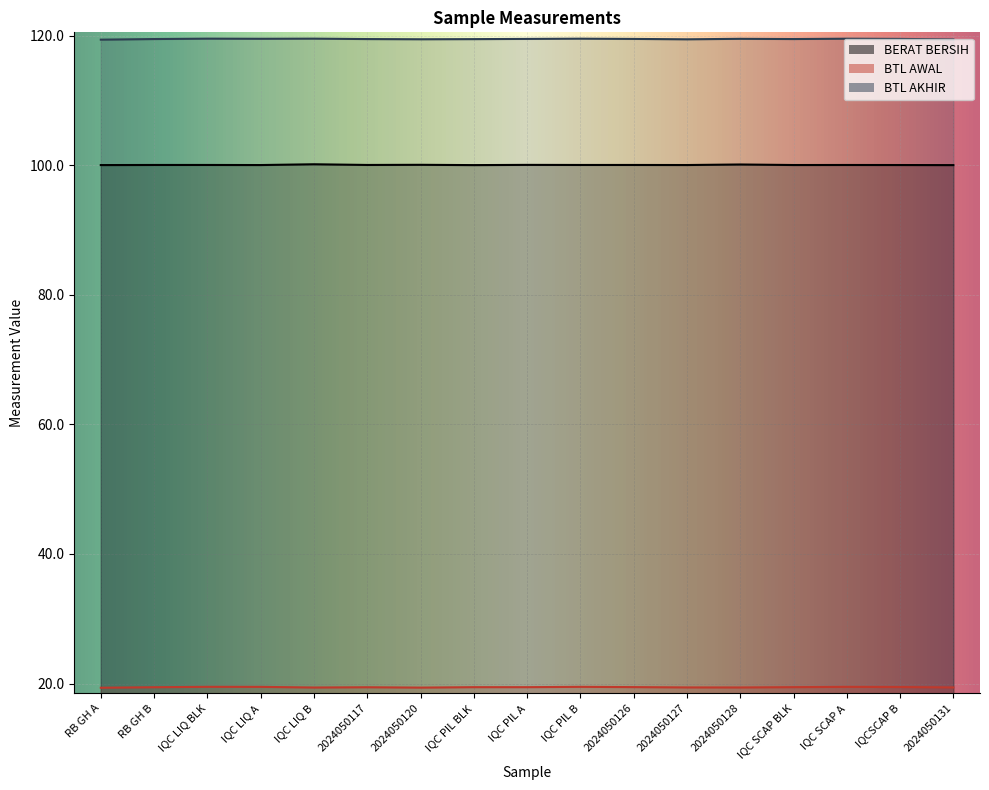

Reading left to right, transcribe all the data shown in this chart.

BERAT BERSIH: 100.0	100.0	100.0	100.0	100.1	100.0	100.1	100.0	100.0	100.0	100.0	100.0	100.1	100.0	100.0	100.0	100.0
BTL AWAL: 19.4	19.4	19.5	19.5	19.4	19.4	19.4	19.4	19.4	19.5	19.5	19.4	19.4	19.4	19.5	19.5	19.4
BTL AKHIR: 119.4	119.5	119.5	119.5	119.5	119.5	119.4	119.5	119.5	119.5	119.5	119.4	119.5	119.5	119.5	119.5	119.4